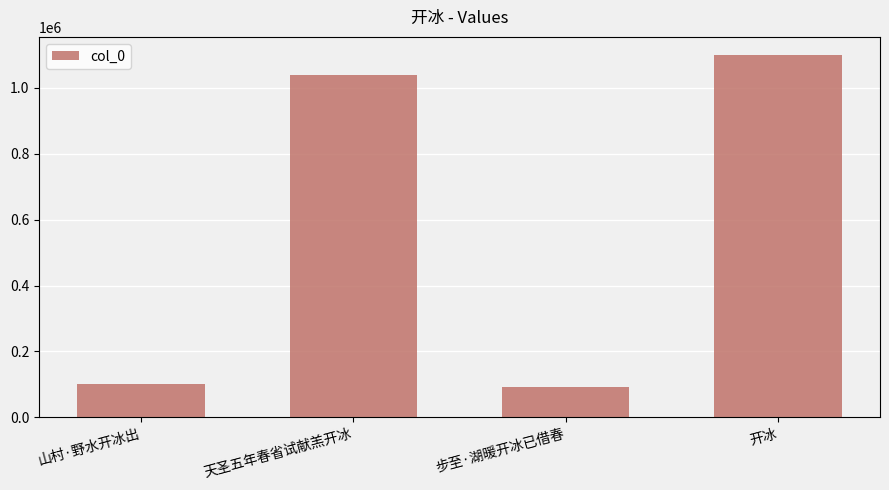

What is the sum of all values?

2330108